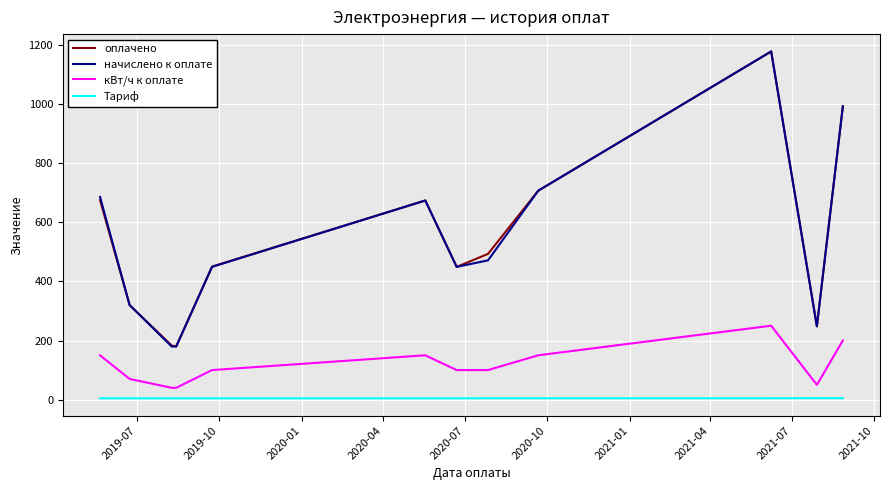

True or false: оплачено and Тариф intersect in this chart.

False